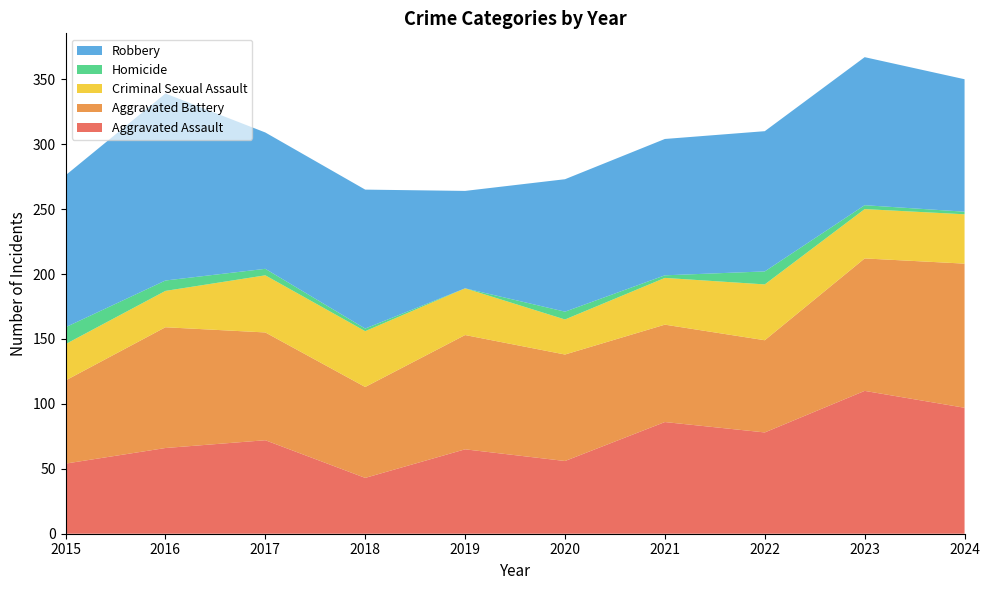

Reading left to right, list all the values displayed in this chart.

Aggravated Assault: 2015=54	2016=66	2017=72	2018=43	2019=65	2020=56	2021=86	2022=78	2023=110	2024=97
Aggravated Battery: 2015=64	2016=93	2017=83	2018=70	2019=88	2020=82	2021=75	2022=71	2023=102	2024=111
Criminal Sexual Assault: 2015=28	2016=28	2017=44	2018=43	2019=36	2020=27	2021=36	2022=43	2023=38	2024=38
Homicide: 2015=13	2016=8	2017=5	2018=2	2019=0	2020=6	2021=2	2022=10	2023=3	2024=2
Robbery: 2015=117	2016=144	2017=105	2018=107	2019=75	2020=102	2021=105	2022=108	2023=114	2024=102